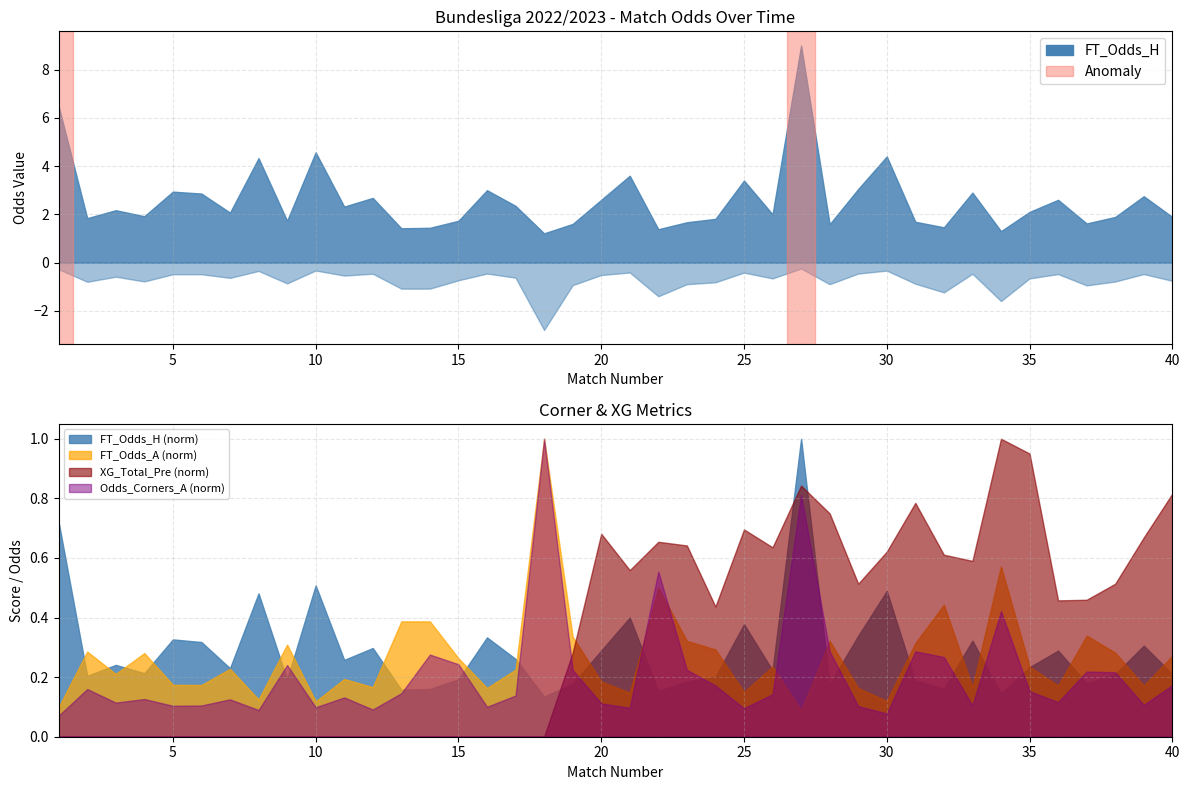

True or false: Odds_Corners_A has a value of 0.5 at 33.

False